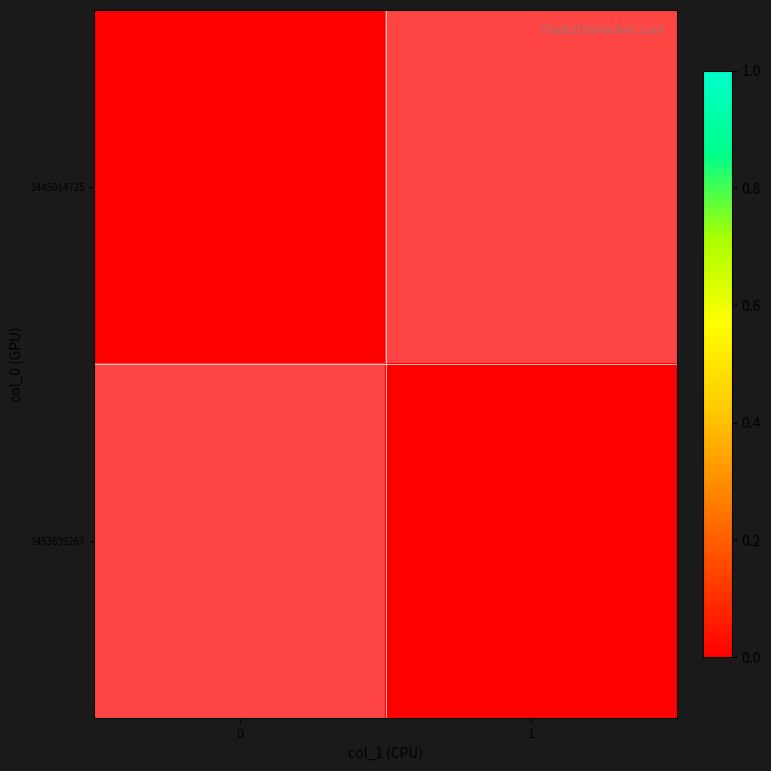

The value of 1453839267 at col_1=1 is 0. True or false?

True